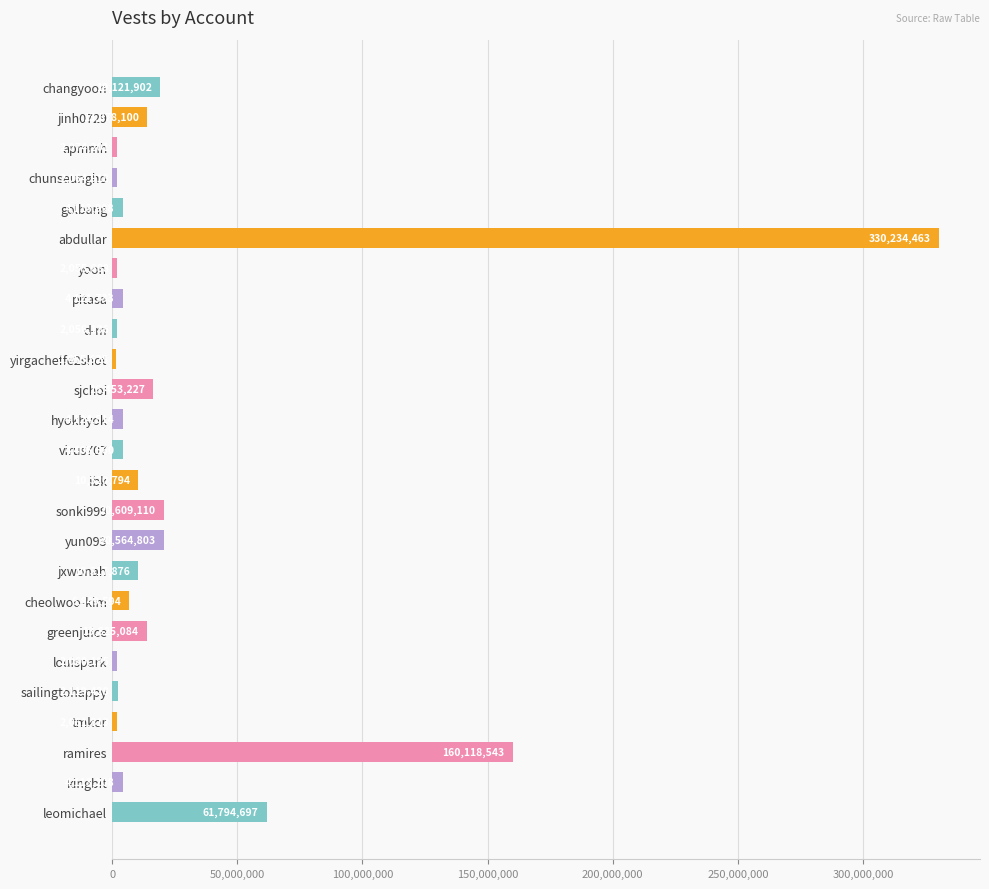

The value at pitasa is 4121733. True or false?

True